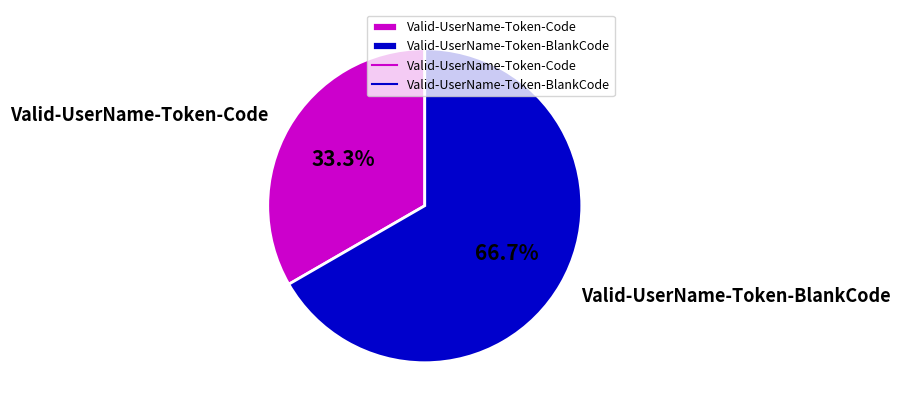

To the nearest percent, what percentage of the pie is Valid-UserName-Token-Code?

33%